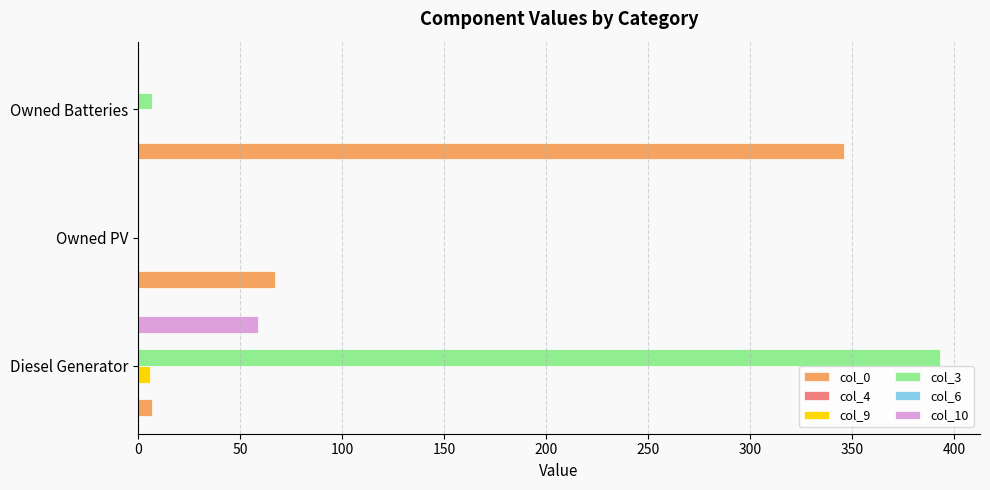

Reading left to right, transcribe all the data shown in this chart.

col_0: 7.0	67.0	346.0
col_4: 0.1	0.1	0.1
col_9: 6.0	0.0	0.0
col_3: 393.0	0.0	7.0
col_6: 0.1	0.1	0.1
col_10: 59.0	0.0	0.0